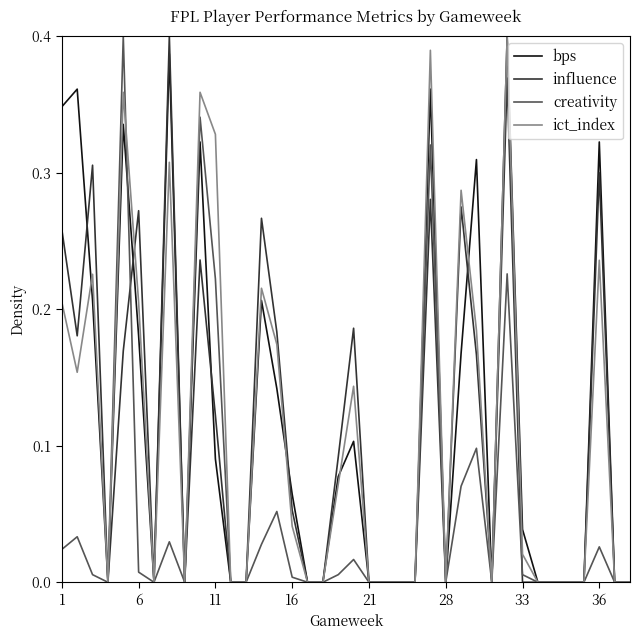

True or false: bps has a value of 0.3 at 6.

False